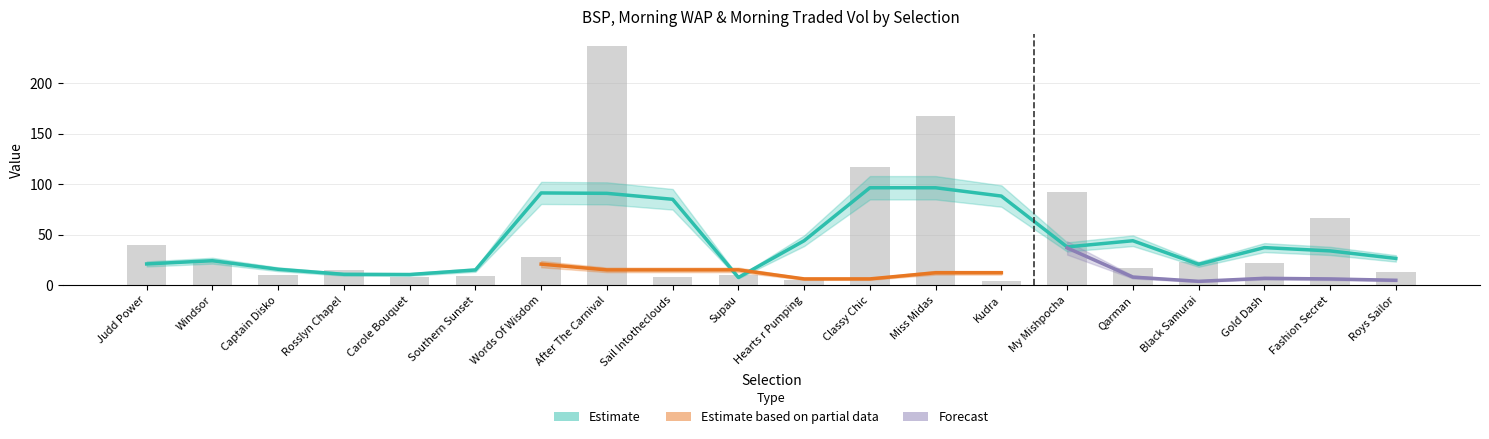

The value of BSP at Kudra is 4.5. True or false?

True